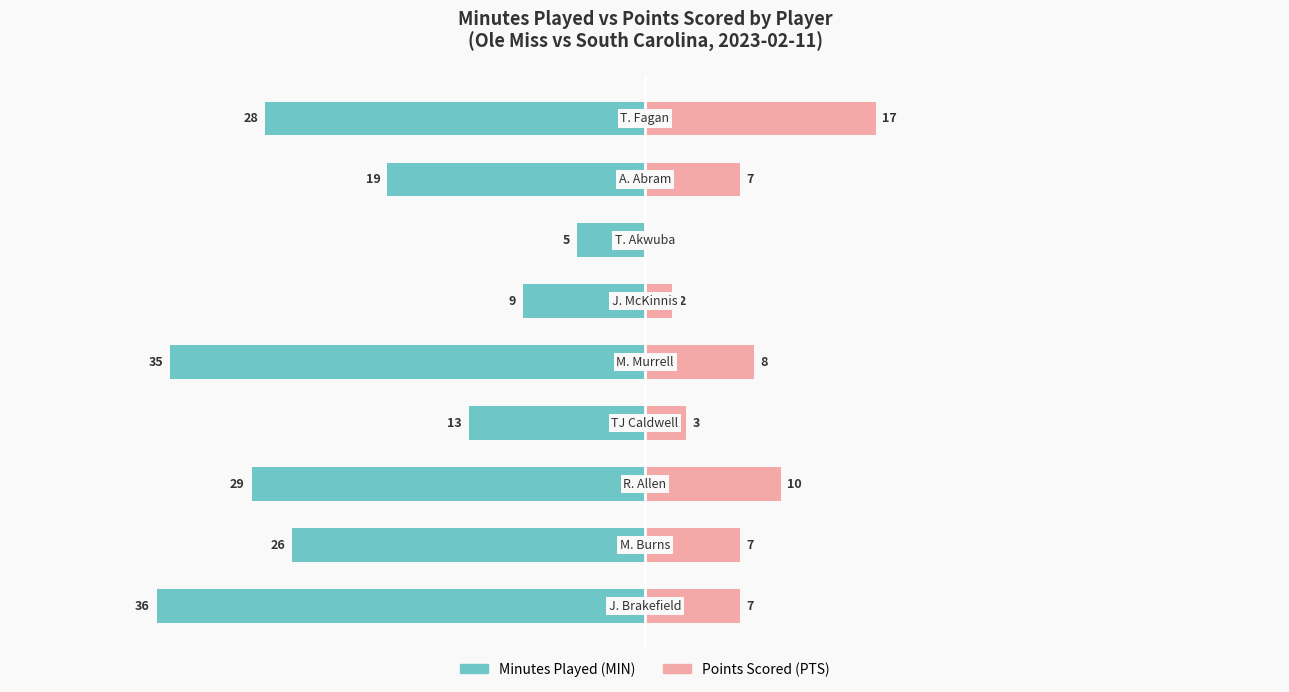

Reading left to right, extract all data points from this chart.

MIN: 0=-36	1=-26	2=-29	3=-13	4=-35	5=-9	6=-5	7=-19	8=-28
PTS: 0=7	1=7	2=10	3=3	4=8	5=2	6=0	7=7	8=17